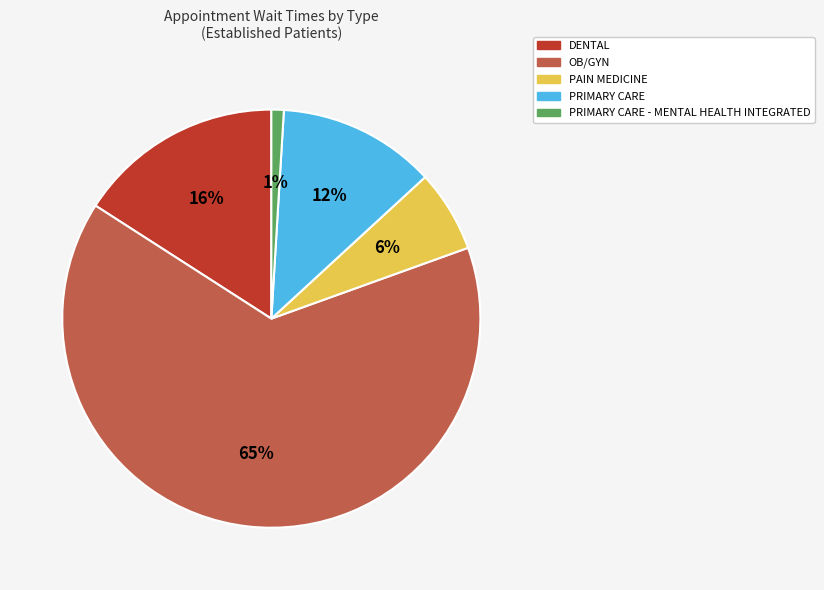

Combined, do PAIN MEDICINE and OB/GYN account for over 50%?

Yes